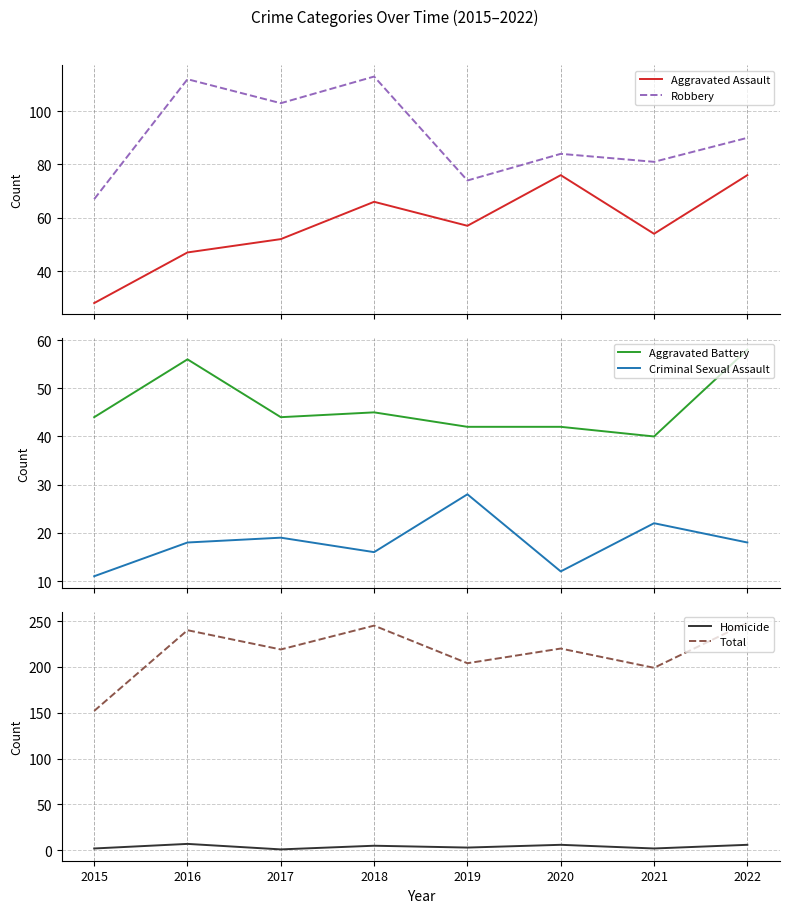

Reading left to right, what are all the values shown in this chart?

Aggravated Assault: 28	47	52	66	57	76	54	76
Robbery: 67	112	103	113	74	84	81	90
Aggravated Battery: 44	56	44	45	42	42	40	58
Criminal Sexual Assault: 11	18	19	16	28	12	22	18
Homicide: 2	7	1	5	3	6	2	6
Total: 152	240	219	245	204	220	199	248